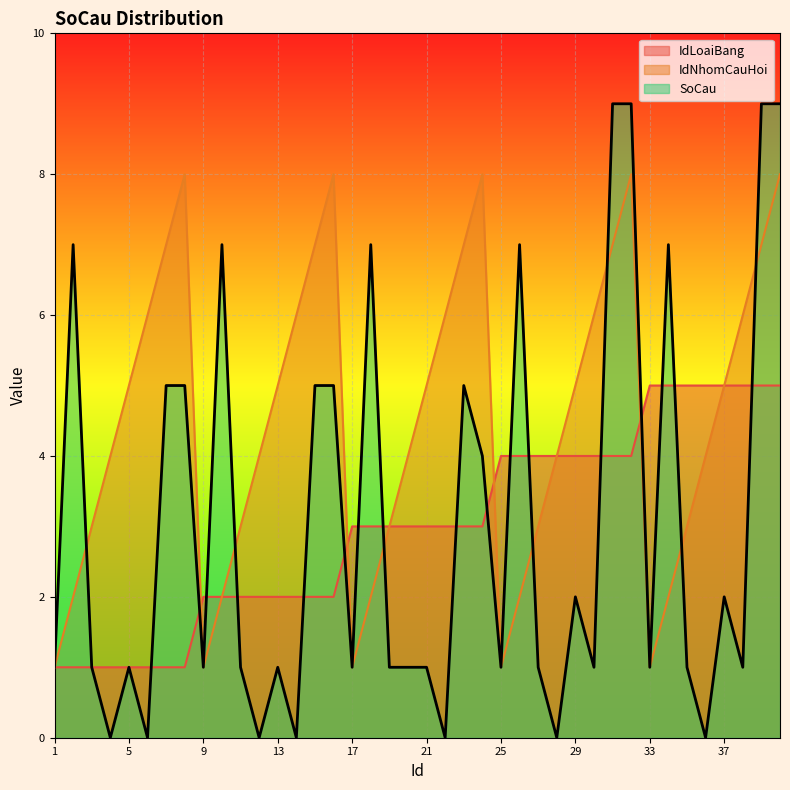

Which category has the lowest value in the SoCau series?

4